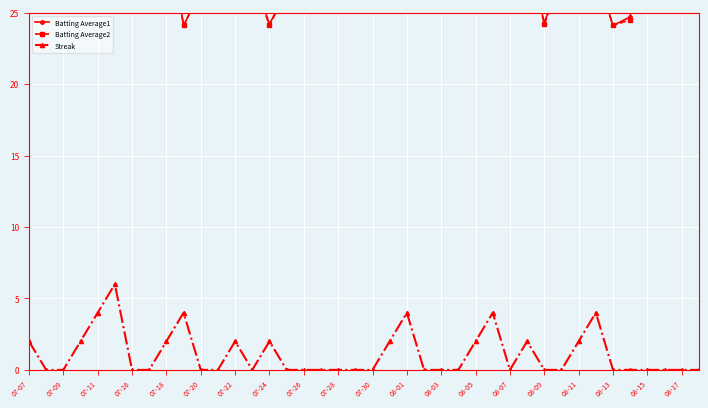

What is the highest value of the Streak series?

6